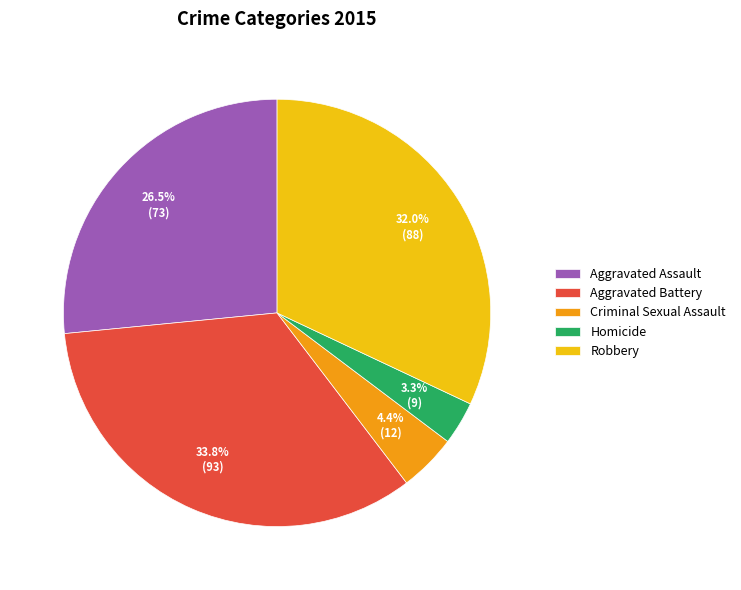

What is the ratio of the value at Aggravated Battery to the value at Aggravated Assault?

1.3